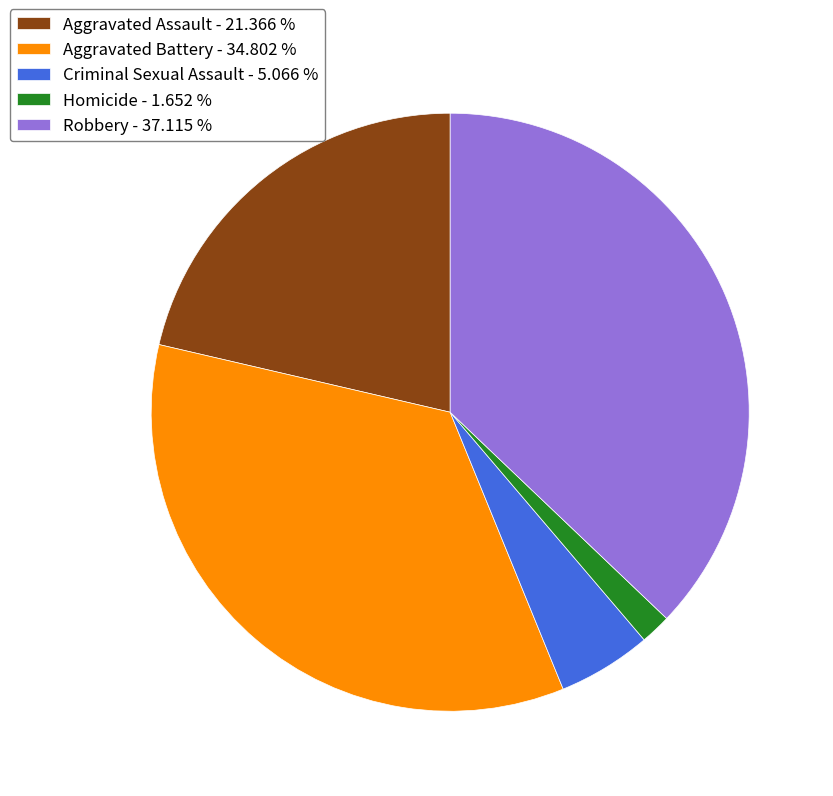

Is the sum of Criminal Sexual Assault and Homicide greater than half?

No